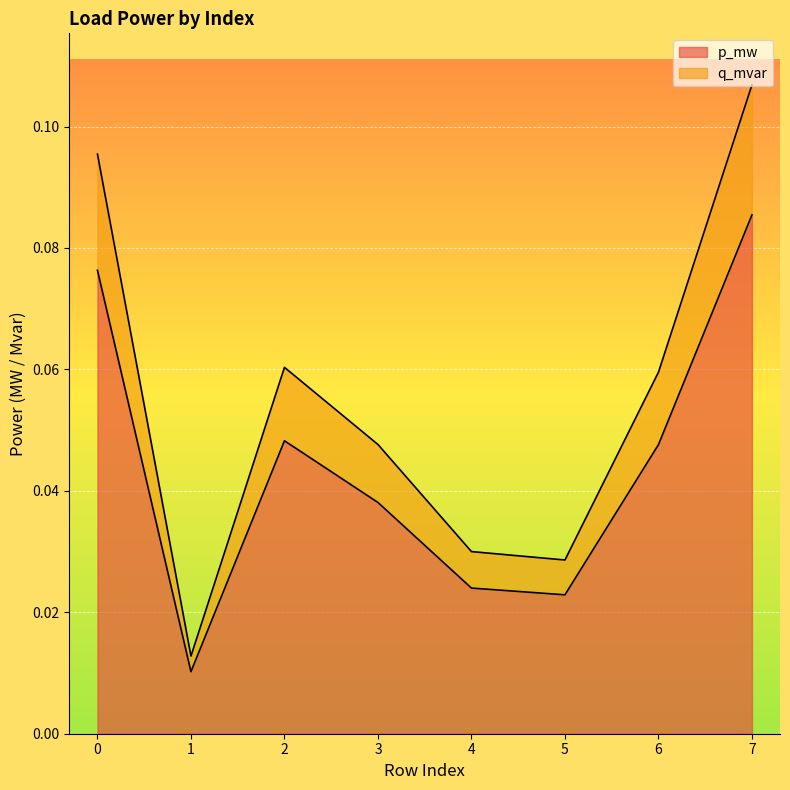

Which series has the largest range (max minus min)?

q_mvar